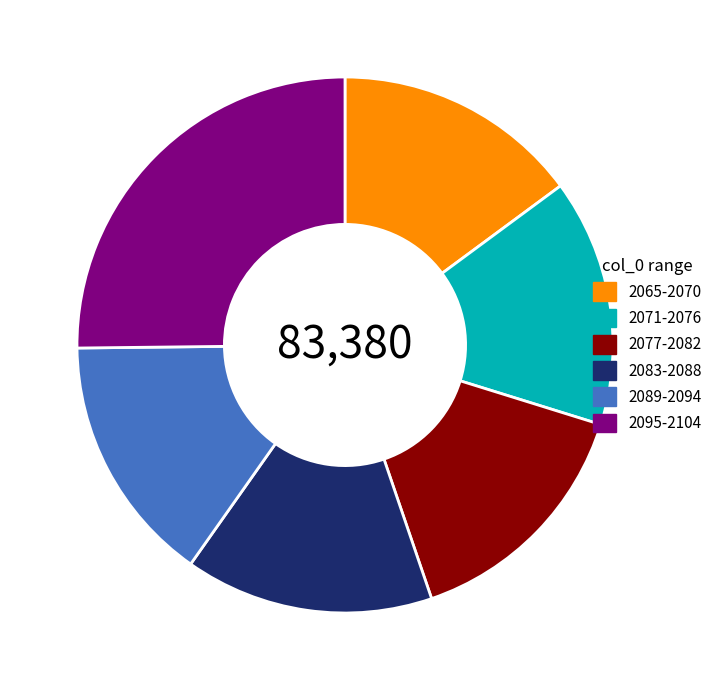

Is there any slice that represents more than half of the pie?

No